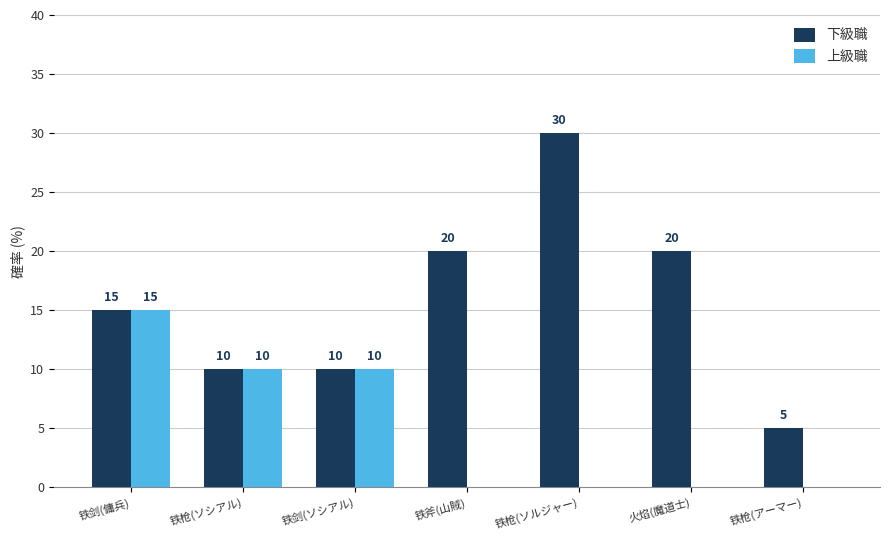

Reading right to left, extract all data points from this chart.

下級職: 5	20	30	20	10	10	15
上級職: 0	0	0	0	10	10	15